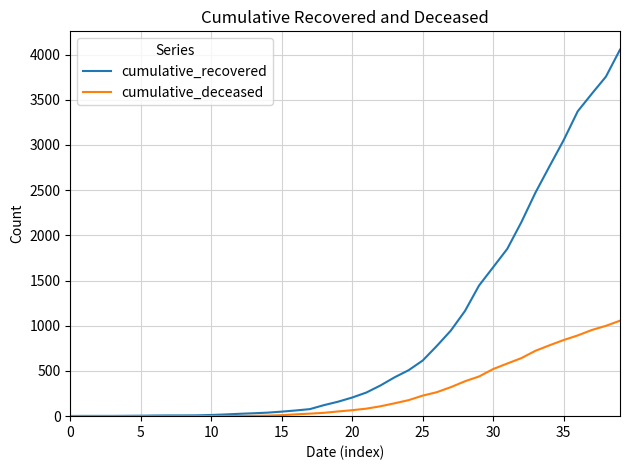

What is the greatest value displayed?

4054